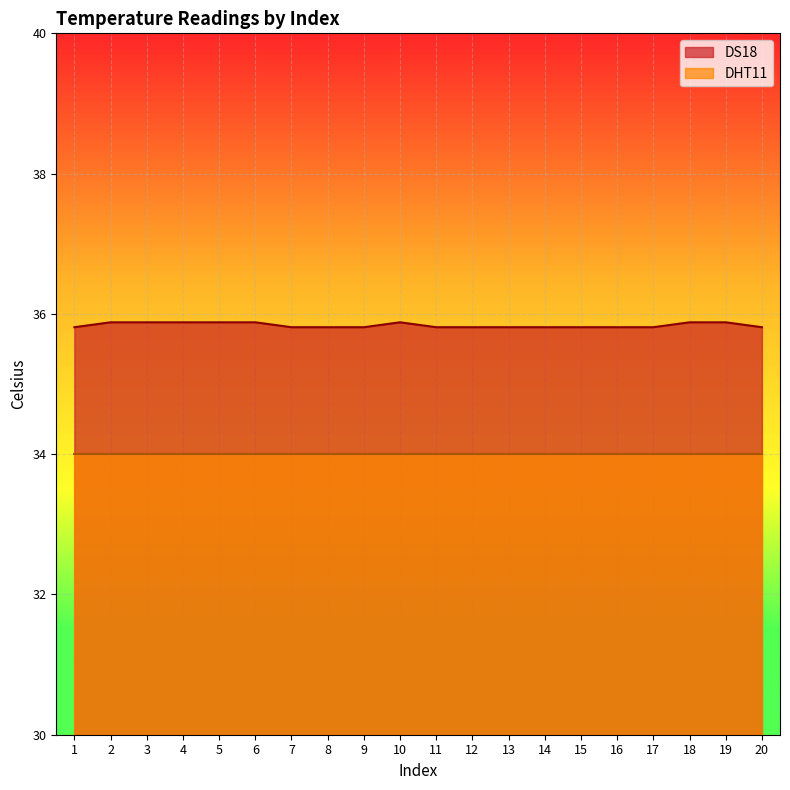

What is the change in value from 9 to 10?

+0.1